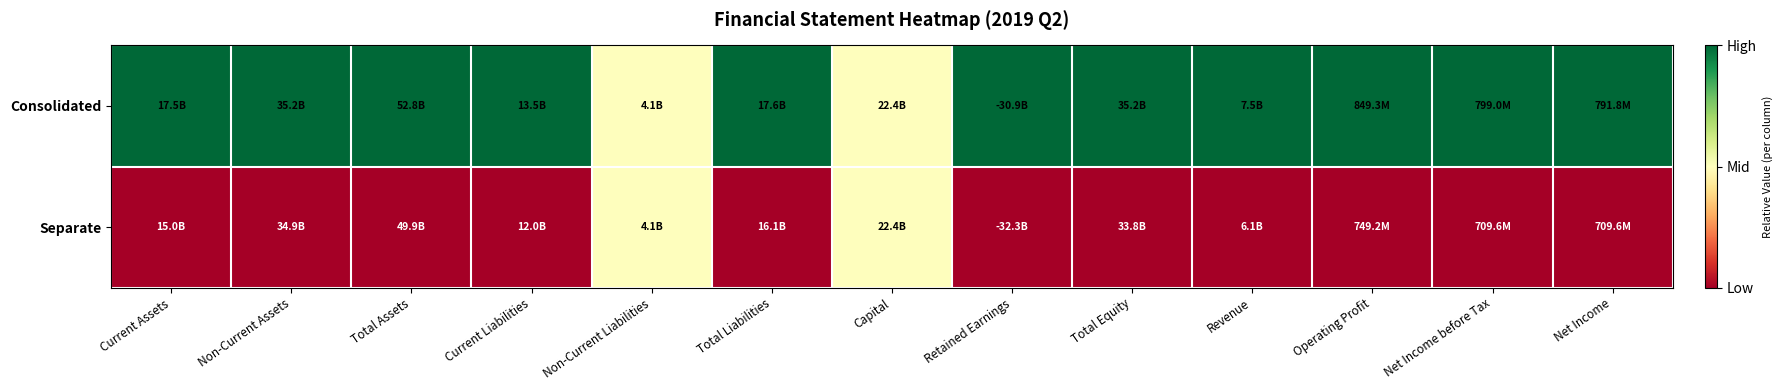

At how many categories does at least one series exceed 0?

13